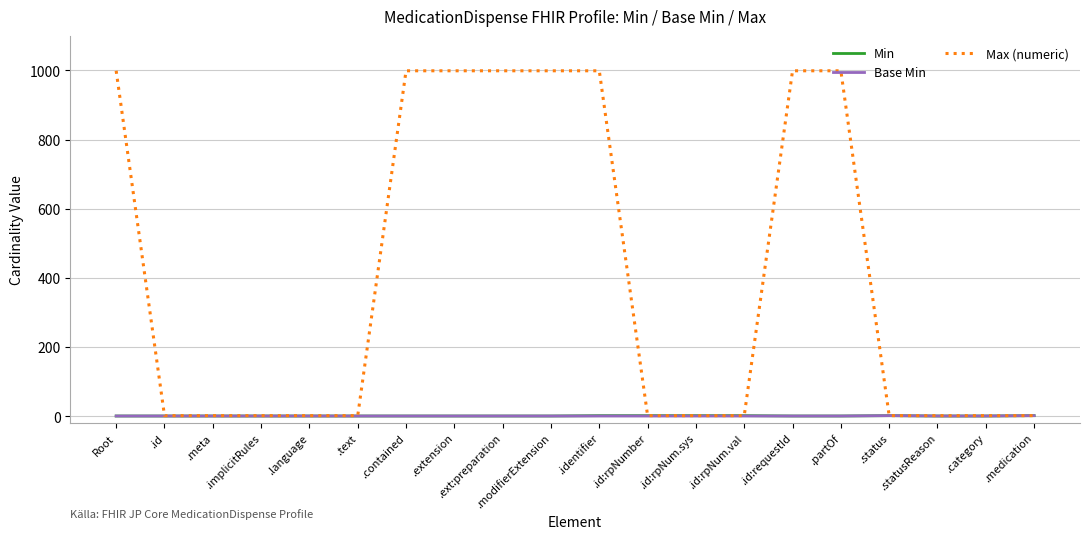

Which series has the largest total across all categories?

Max (numeric)